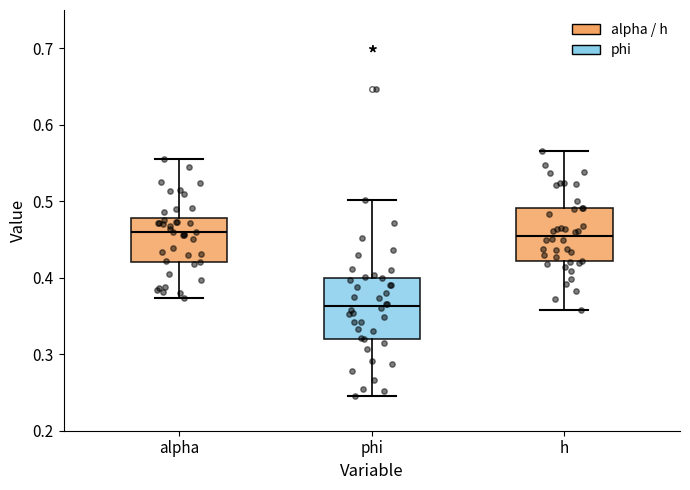

Reading left to right, transcribe this box plot: for each box, give where its median line is, the range the box spans, and where its two whiskers end, as read against the y-axis. The values are not printed on the chart, so give them approximately, as read against the axis.

alpha: median 0.46, box 0.42 to 0.48, whiskers 0.37 to 0.56
phi: median 0.36, box 0.32 to 0.40, whiskers 0.24 to 0.50
h: median 0.46, box 0.42 to 0.49, whiskers 0.36 to 0.57